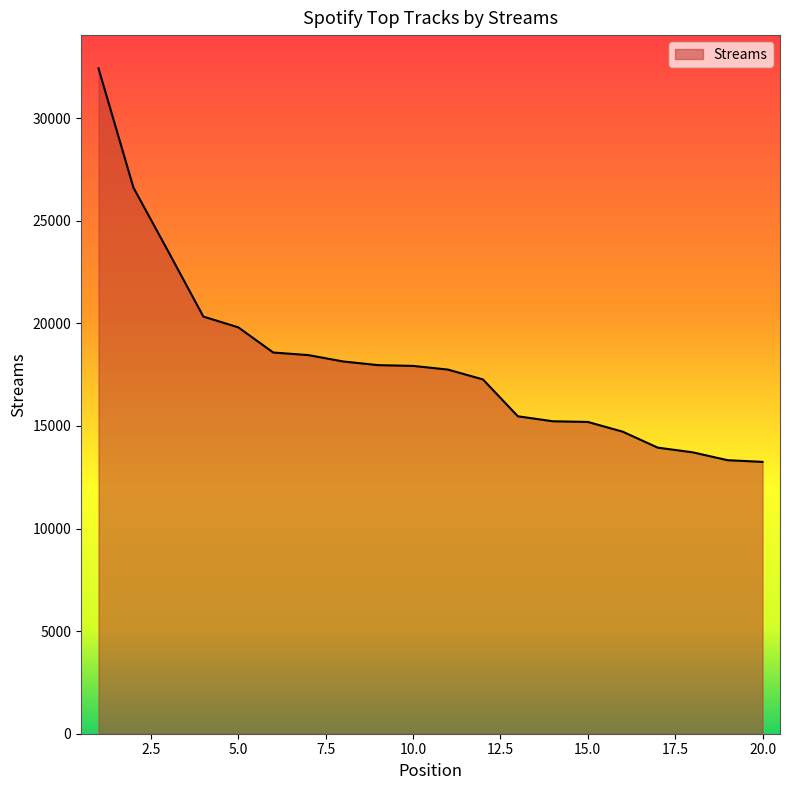

What is the difference between the maximum and minimum values?

19176